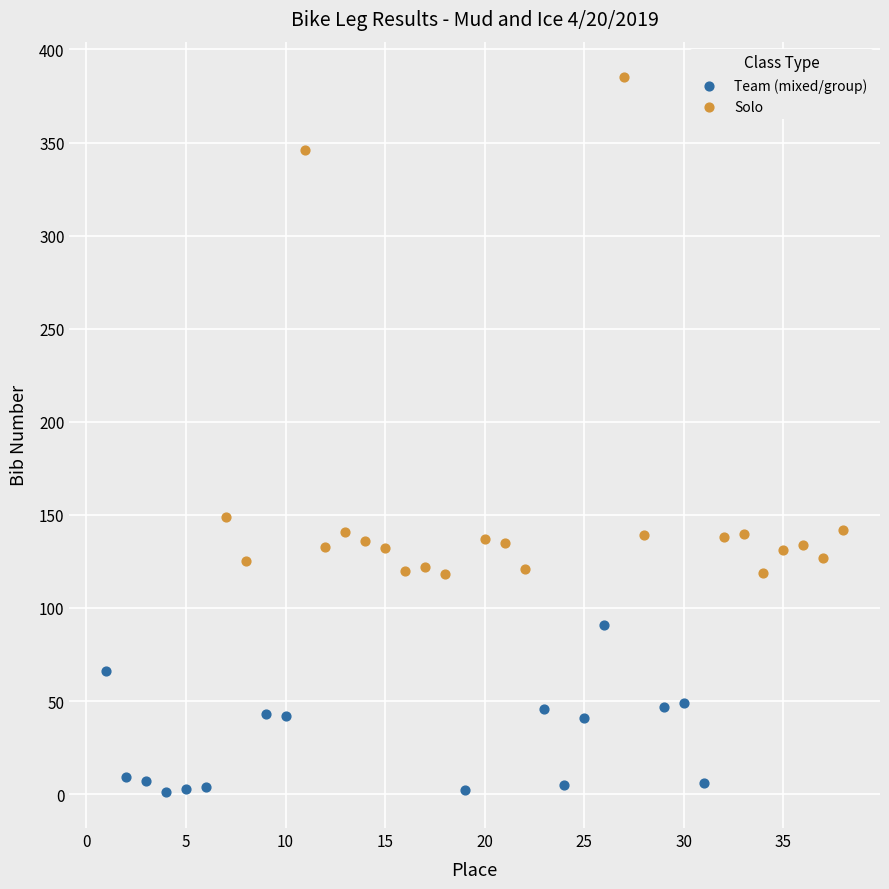

Which series contains the lowest Y value?

Team (mixed/group)